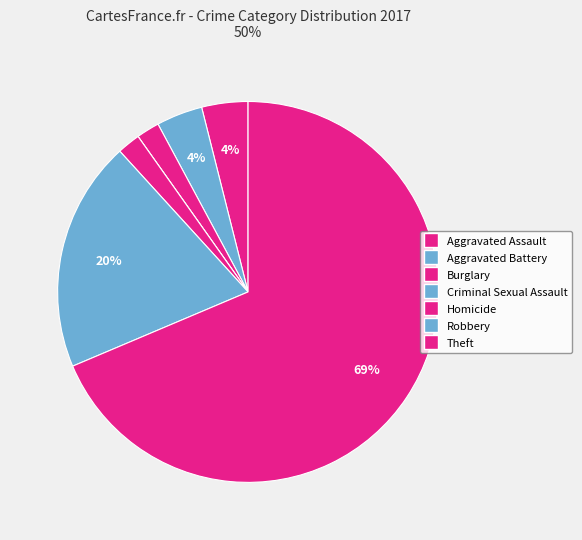

Count the number of slices in the pie.

7